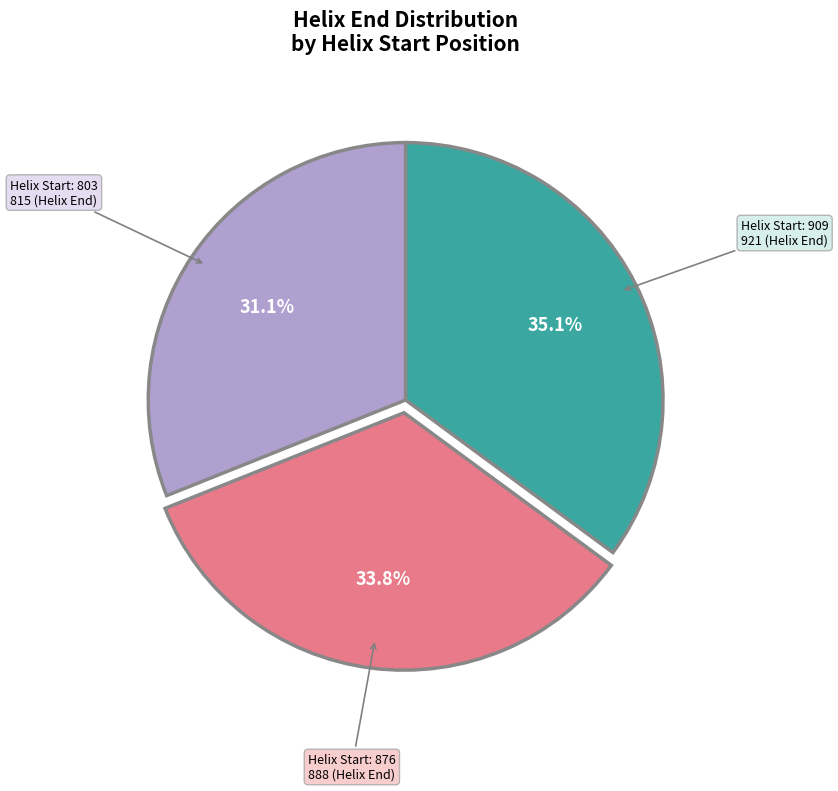

Does any single category account for the majority?

No